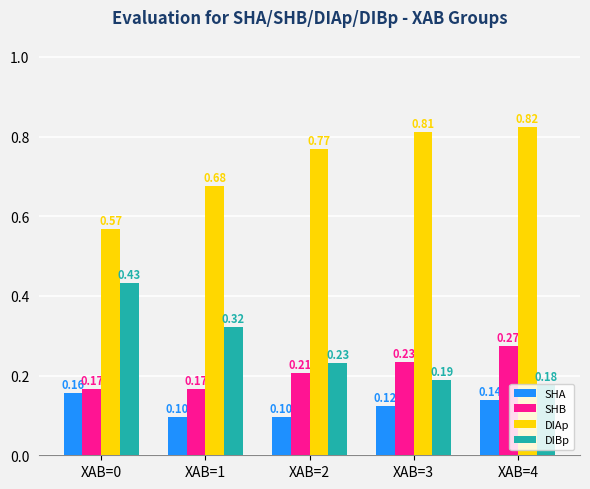

Rank the categories by DIAp value from lowest to highest.

XAB=0, XAB=1, XAB=2, XAB=3, XAB=4